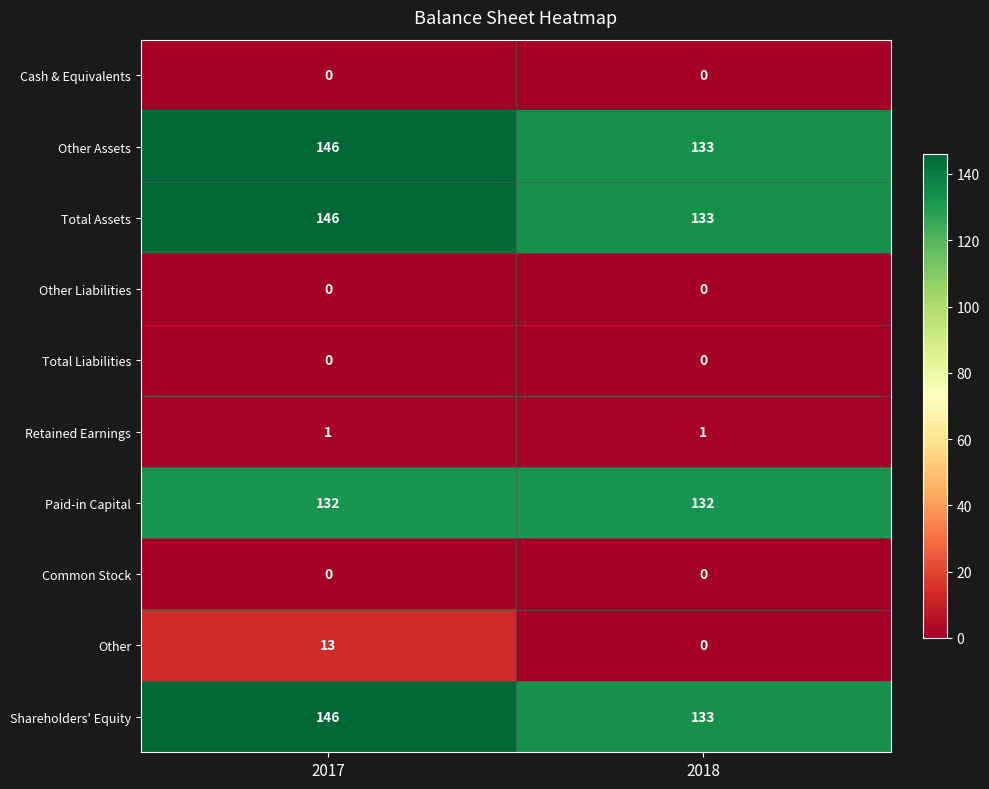

What is the total value across all series at 2018?

532